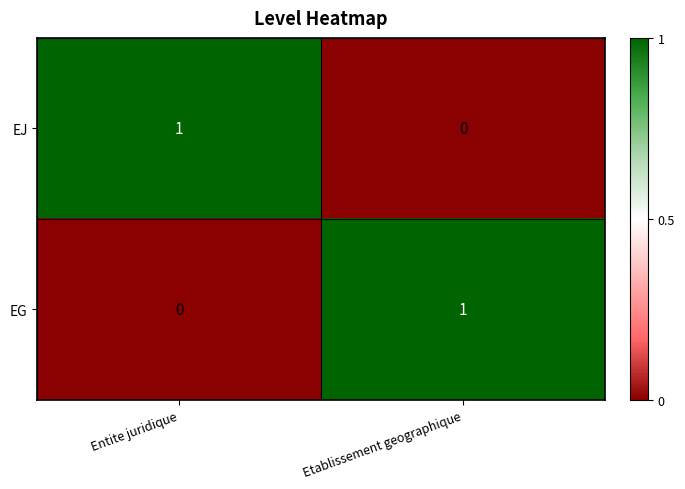

Which category has the highest value in the EG series?

Etablissement geographique